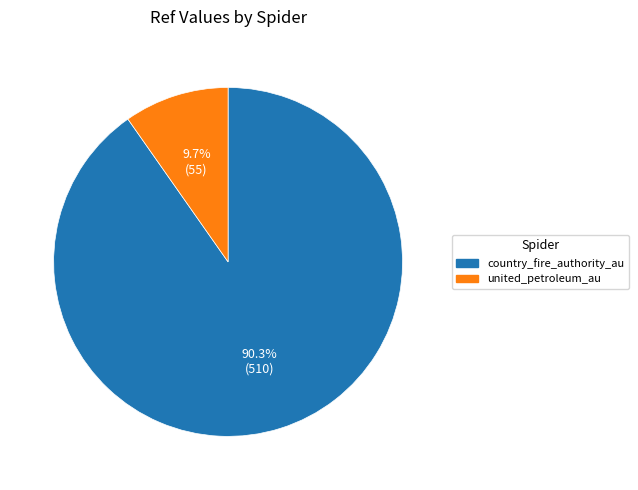

What is the smallest slice in the pie chart?

united_petroleum_au